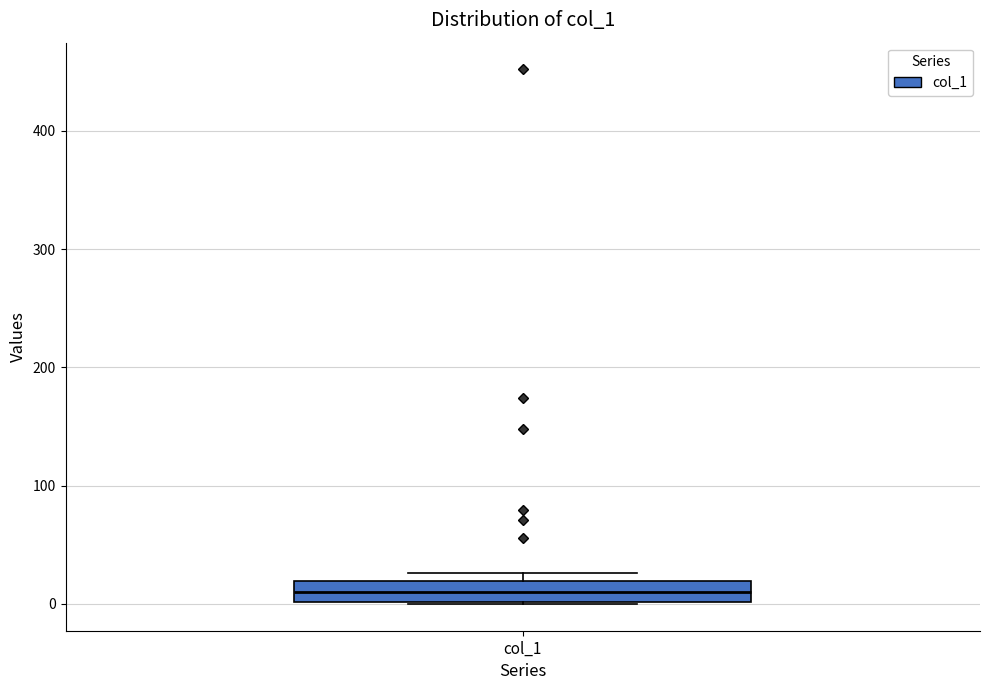

Transcribe this box plot: give where the median line is, the range the box spans, and where the two whiskers end, as read against the y-axis. The values are not printed on the chart, so give them approximately, as read against the axis.

median 10, box 0 to 20, whiskers 0 to 30